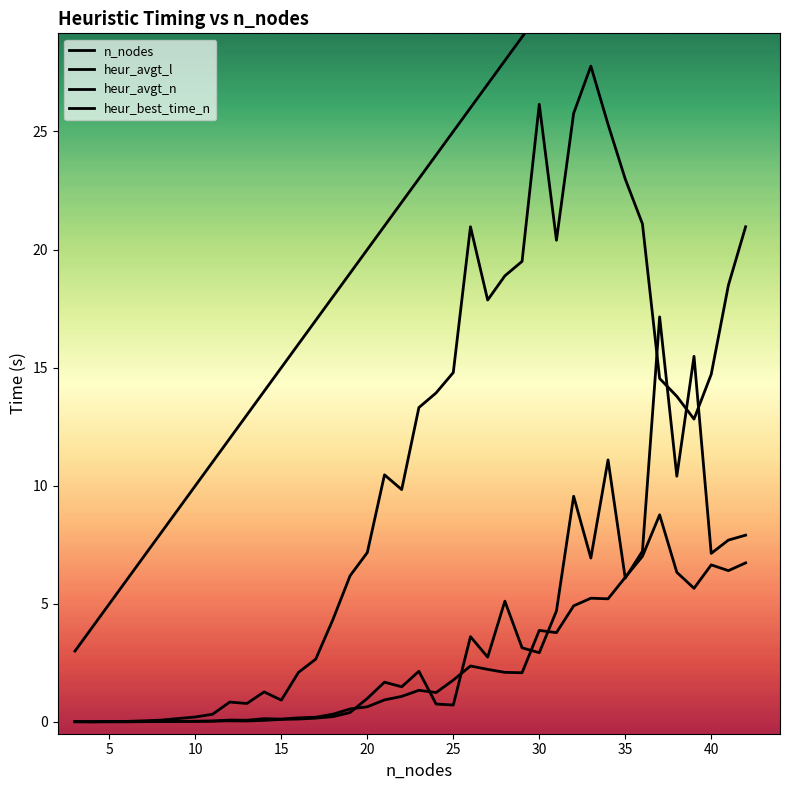

Between which two adjacent categories do heur_best_time_n and heur_avgt_l first intersect?

3 and 4